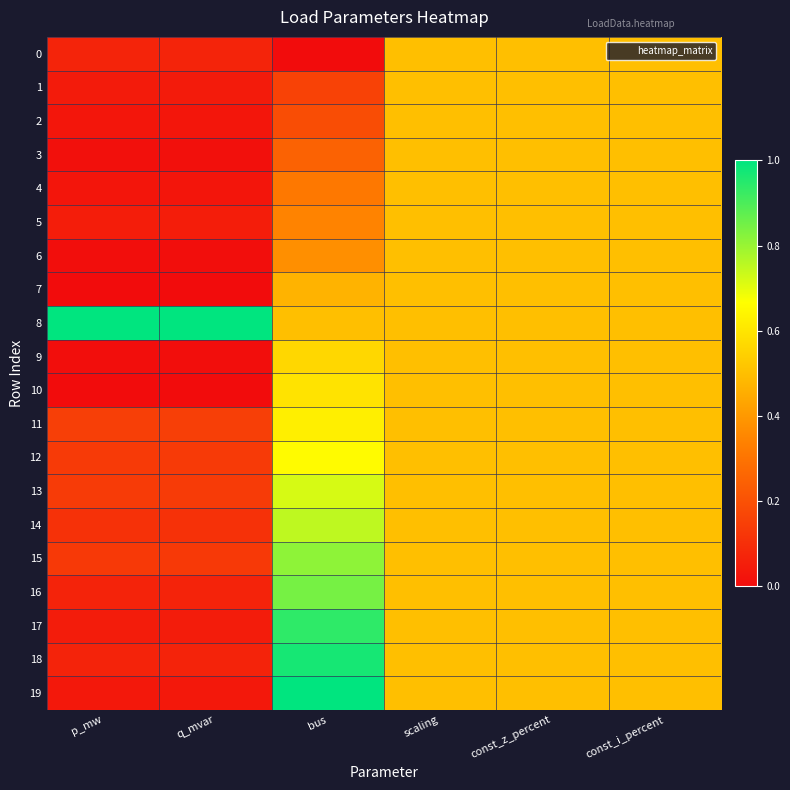

List the series in order of their peak value, highest first.

8, 19, 18, 17, 16, 15, 14, 13, 12, 11, 10, 9, 0, 1, 2, 3, 4, 5, 6, 7